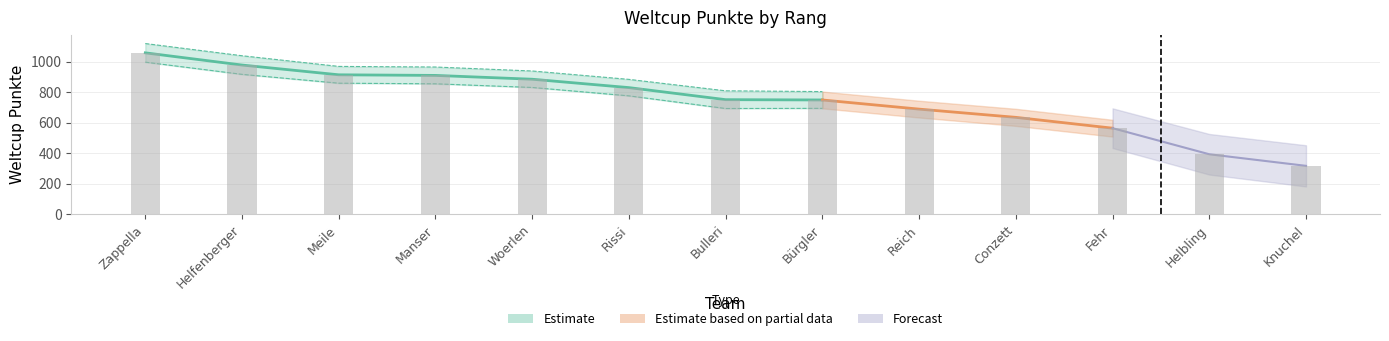

Approximately how many times larger is the value at Bürgler compared to Reich?

1.1